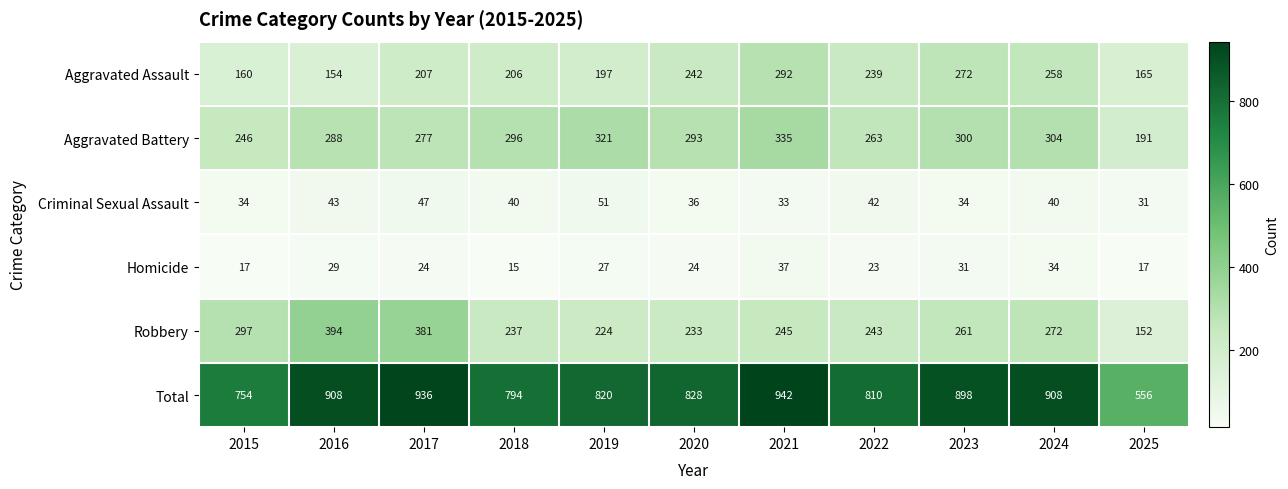

How many distinct data groups are displayed?

6